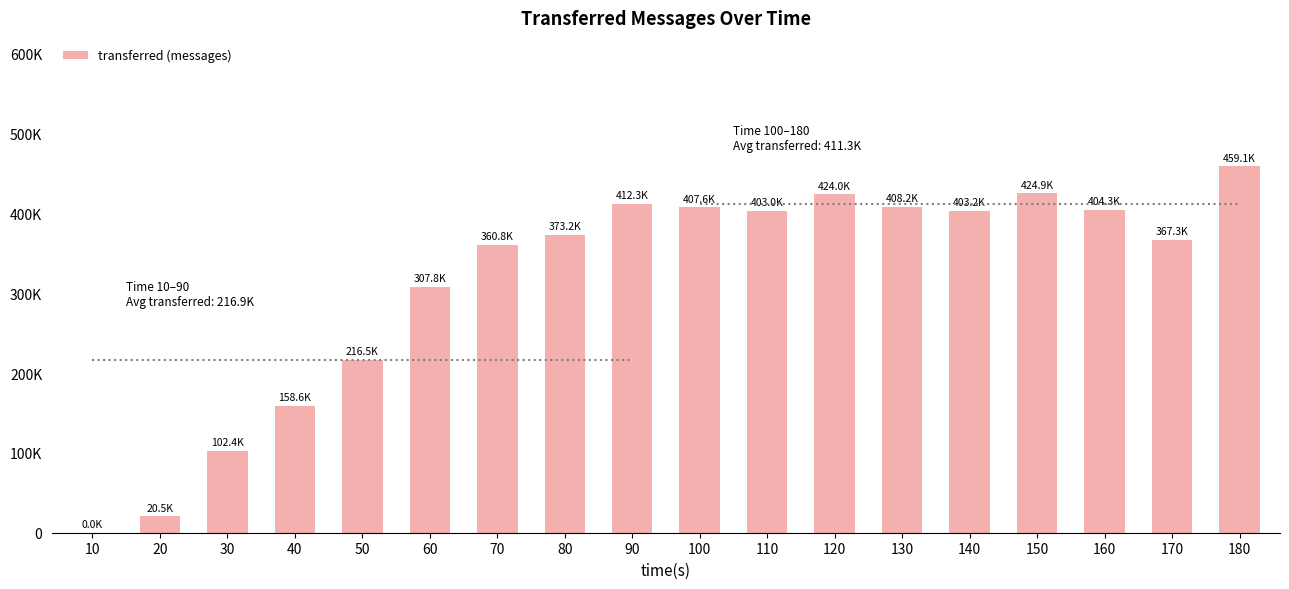

What is the change in value from 110 to 150?

+21920